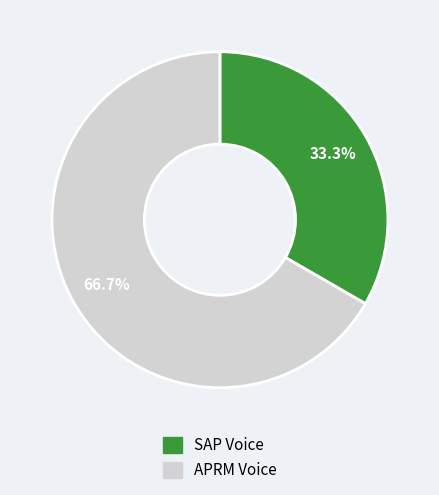

Count the number of slices in the pie.

2